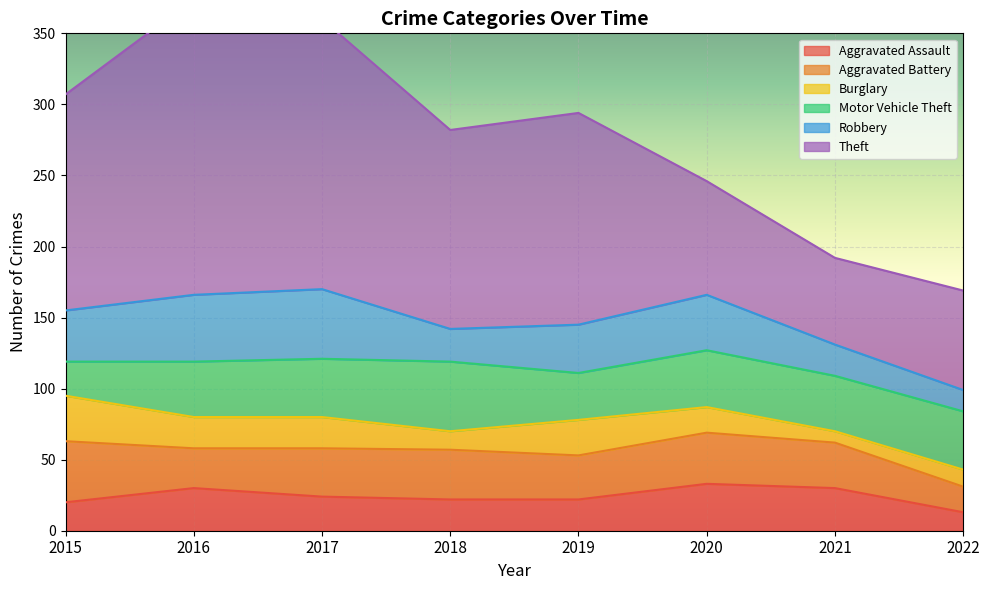

Which series has the largest range (max minus min)?

Theft